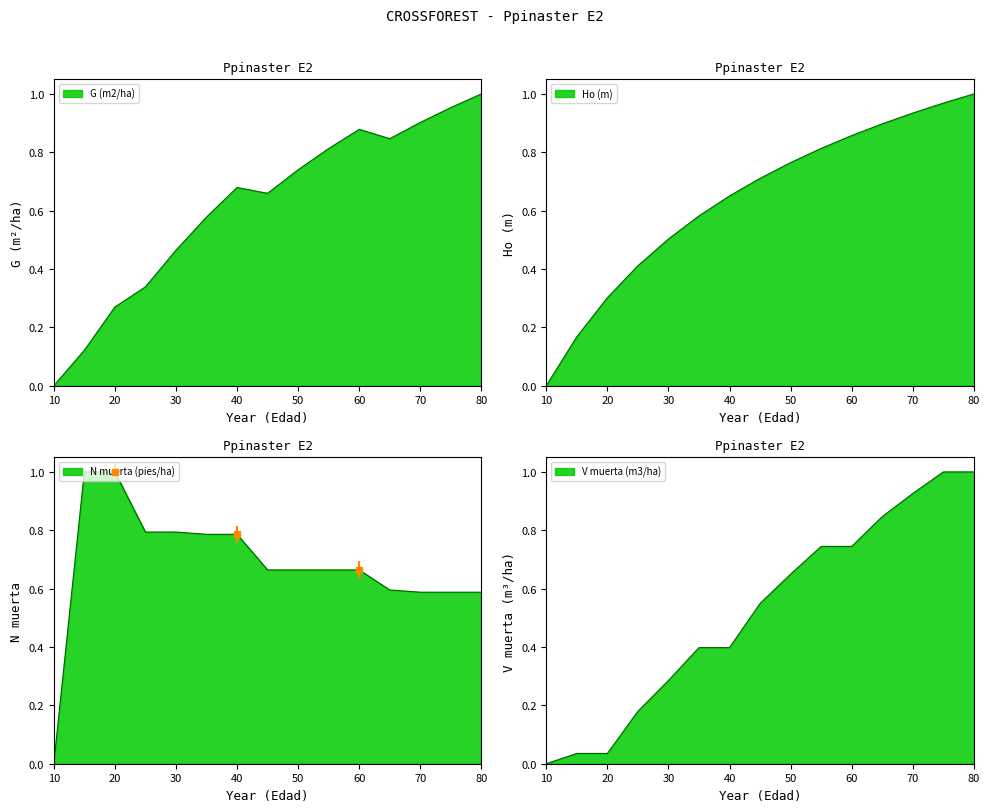

Which series has the widest spread of values?

G (m2/ha) (line)